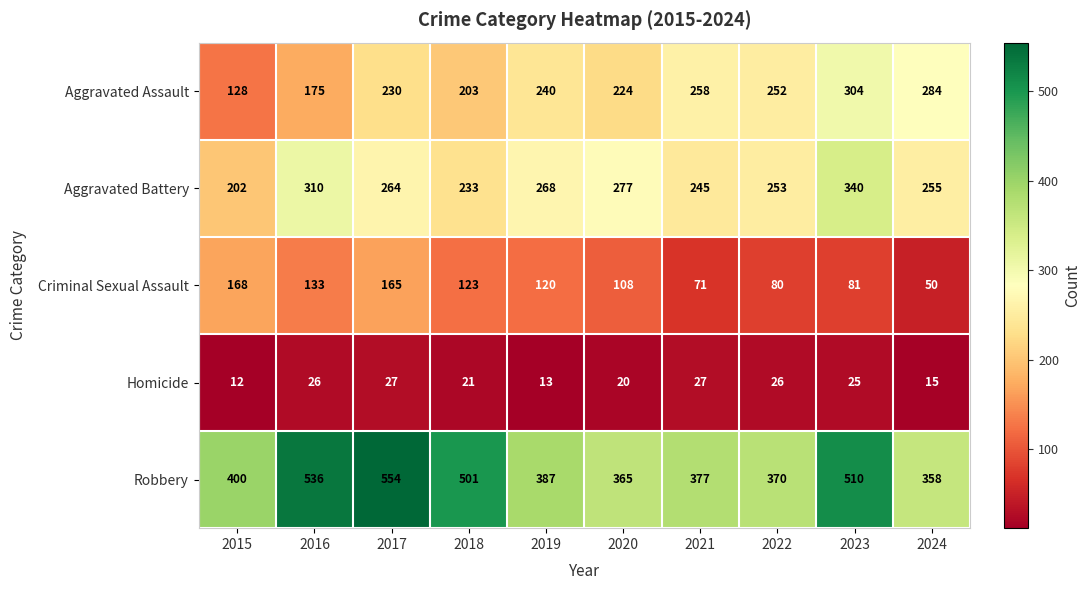

What is the difference between the Homicide values at 2015 and 2023?

13